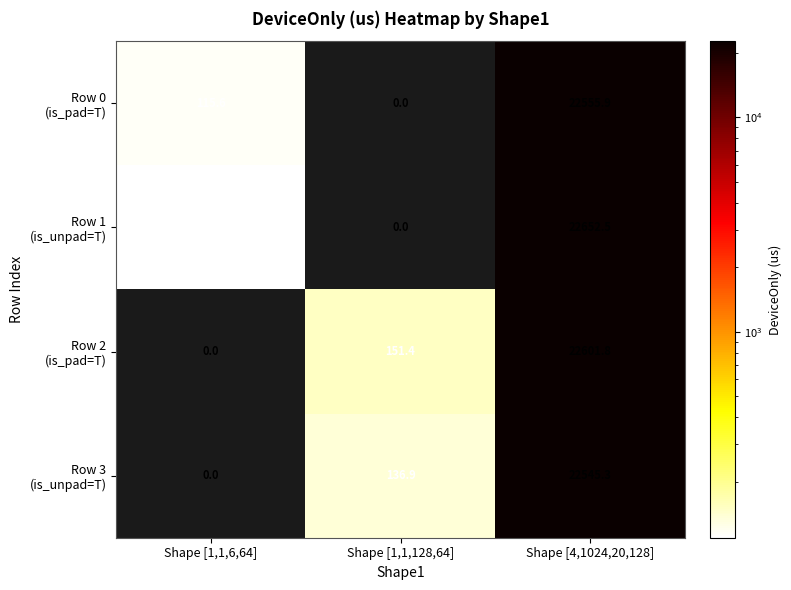

Which category has the highest value across all series?

Shape [4,1024,20,128]